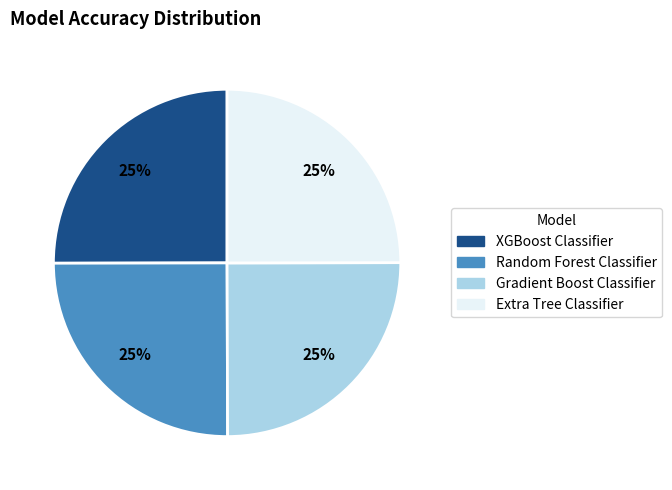

To the nearest percent, what portion does Gradient Boost Classifier represent?

25%